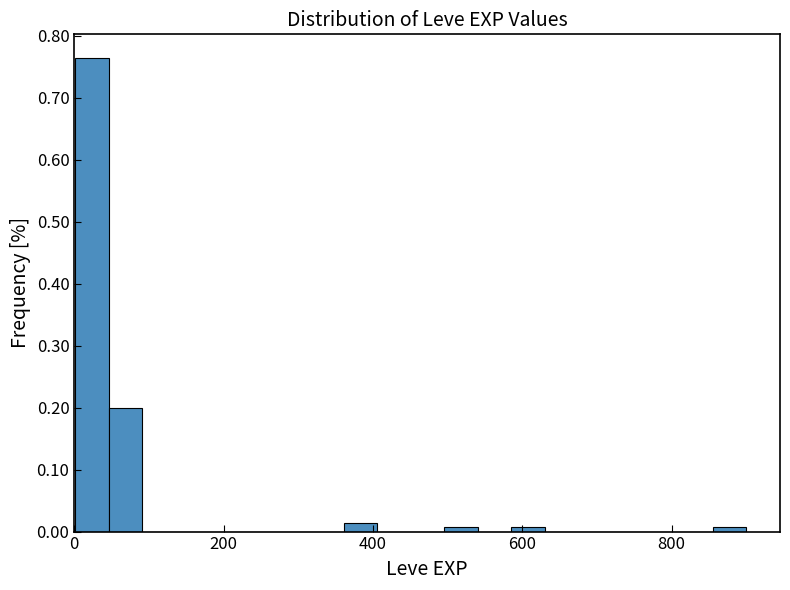

Read against the x-axis, roughly where is the centre of the tallest bar?

20